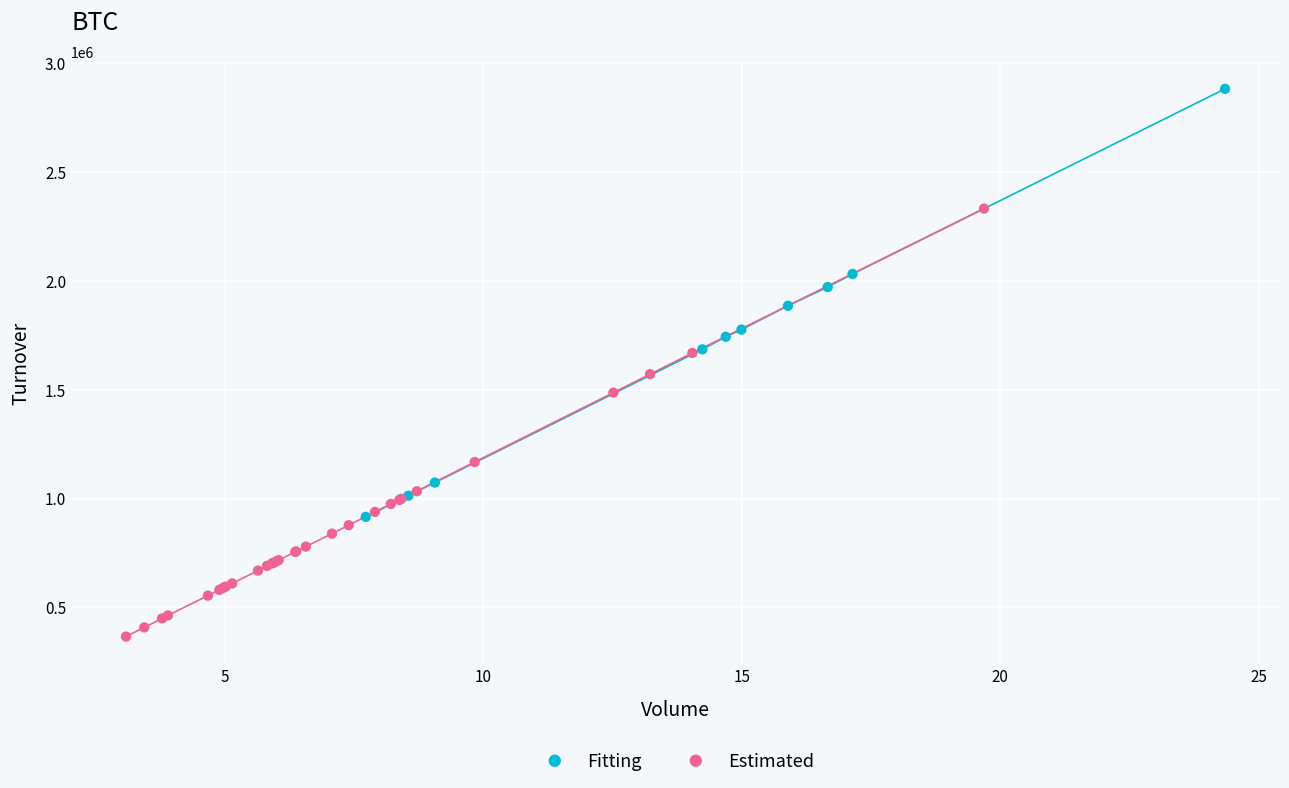

What are all the series names shown in the legend?

Fitting, Estimated